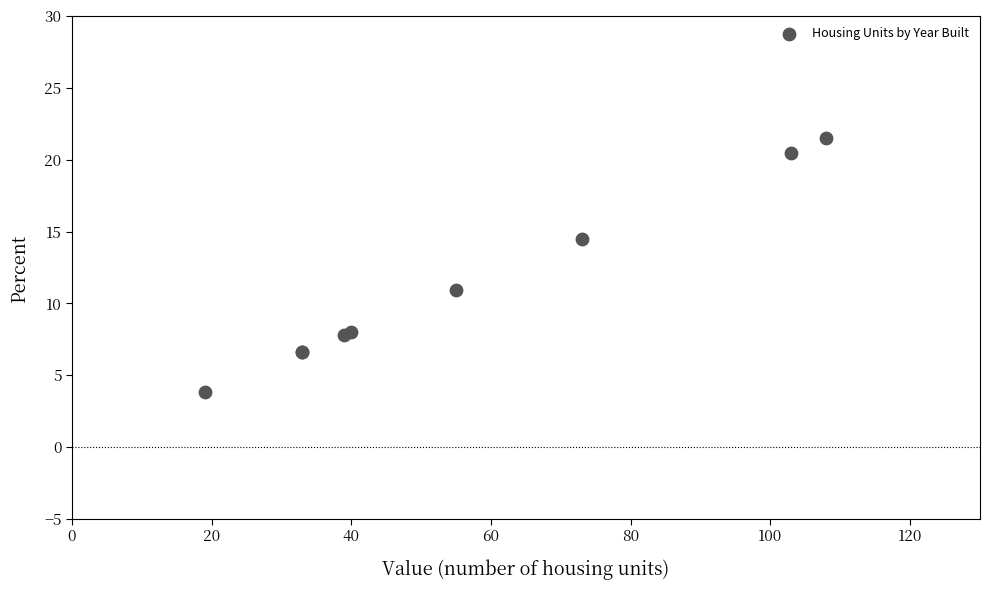

What Y value in the scatter plot is closest to 12?

10.9